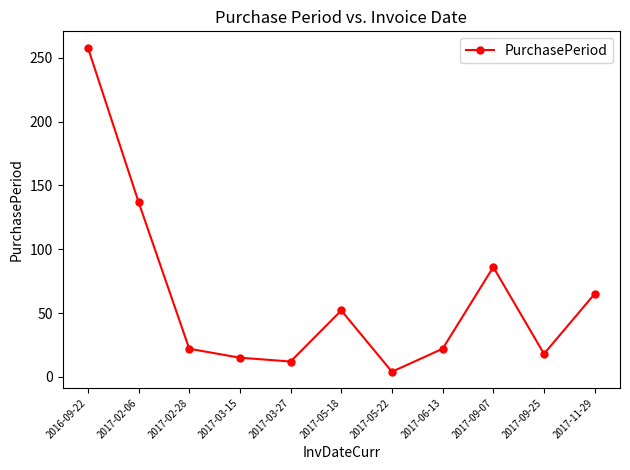

Approximately how many times larger is the value at 2017-03-15 compared to 2017-03-27?

1.2